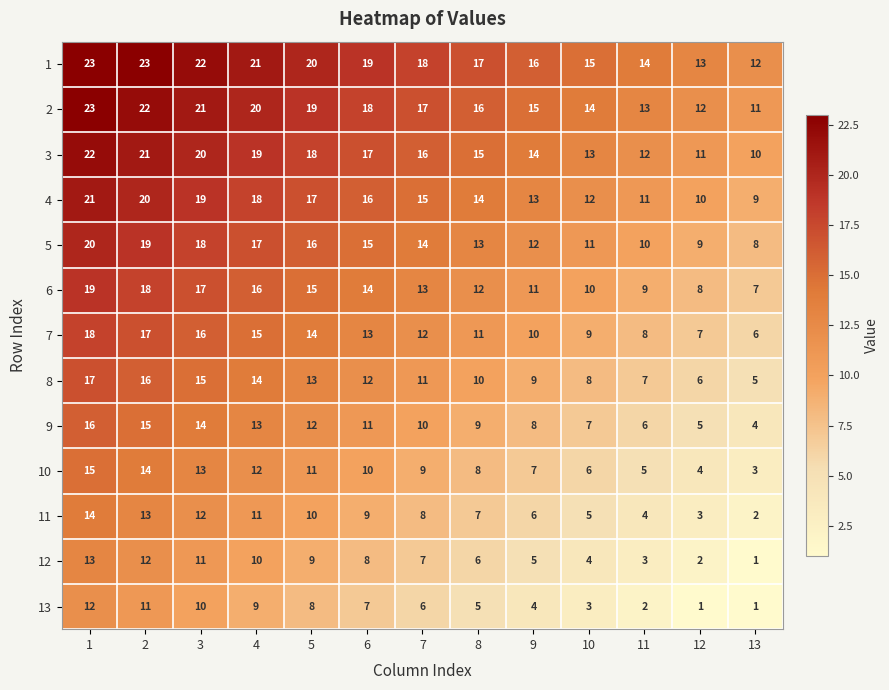

What is the average value of the 8 series?

11